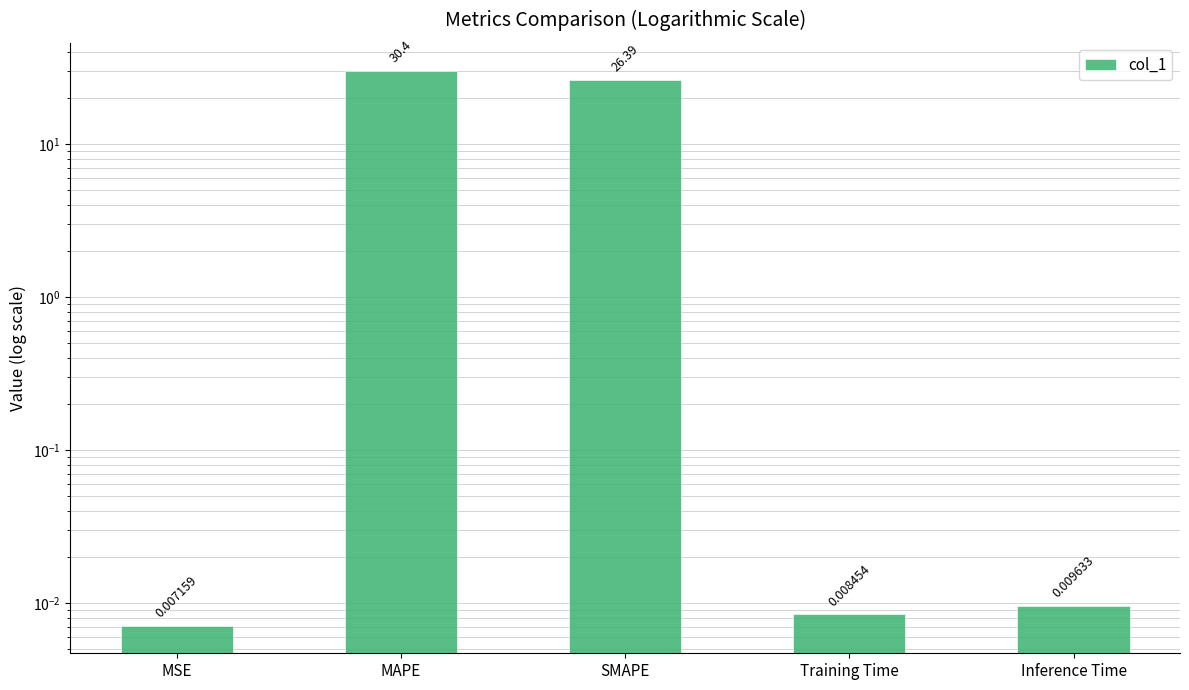

Count the number of data series in this chart.

1